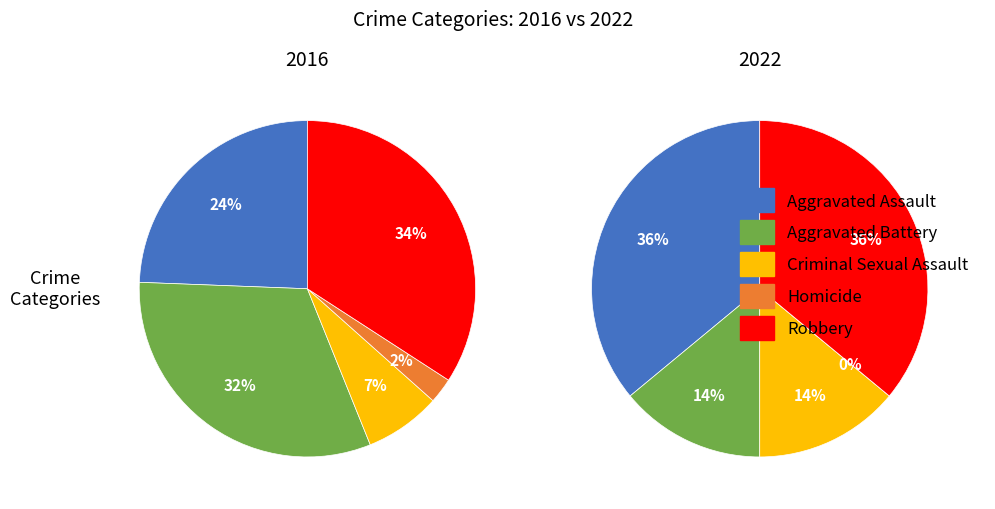

Combined, do Criminal Sexual Assault and Robbery account for over 50%?

No